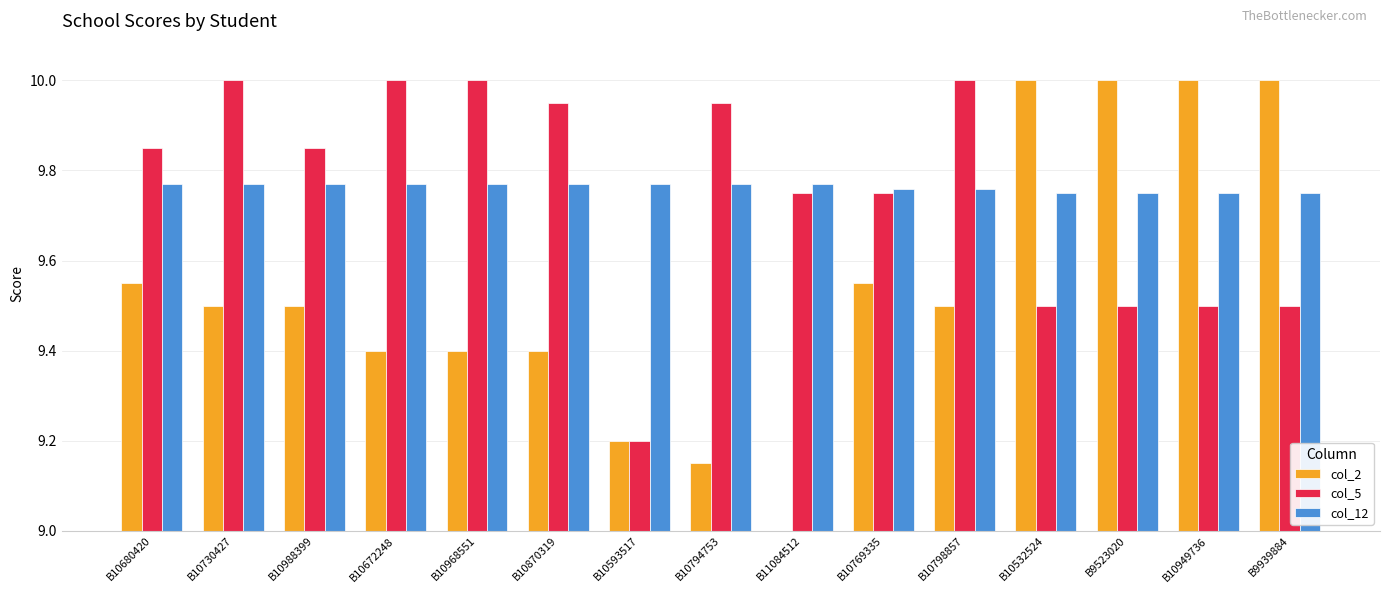

What is the label of the 3rd bar from the left?

B10988399